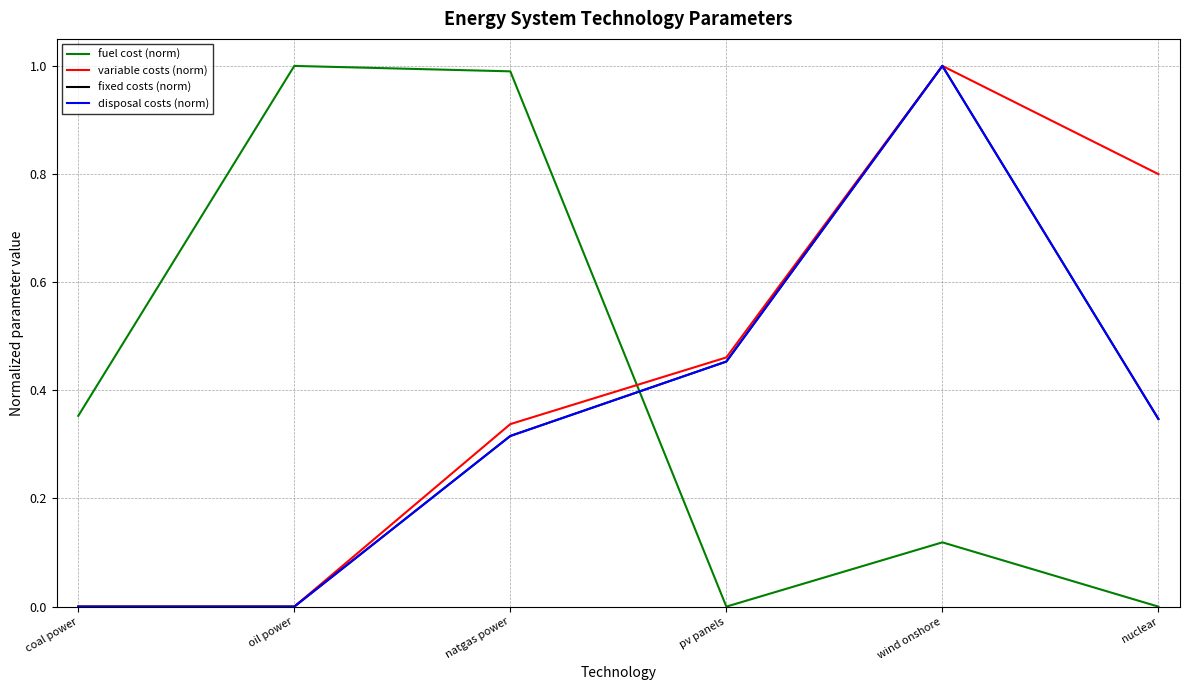

Reading right to left, extract all data points from this chart.

fuel cost (norm): 0.0	0.1	0.0	1.0	1.0	0.4
variable costs (norm): 0.8	1.0	0.5	0.3	0.0	0.0
fixed costs (norm): 0.3	1.0	0.5	0.3	0.0	0.0
disposal costs (norm): 0.3	1.0	0.5	0.3	0.0	0.0